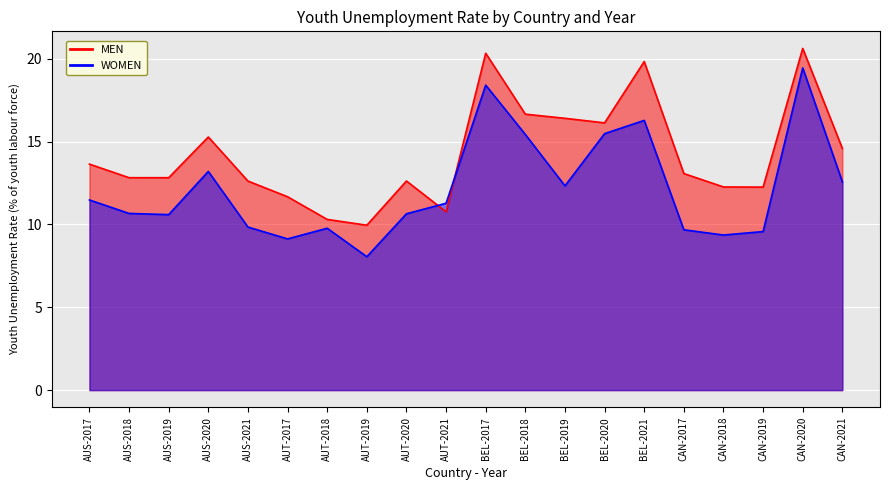

Rank the series by their maximum value, from lowest to highest.

WOMEN, MEN